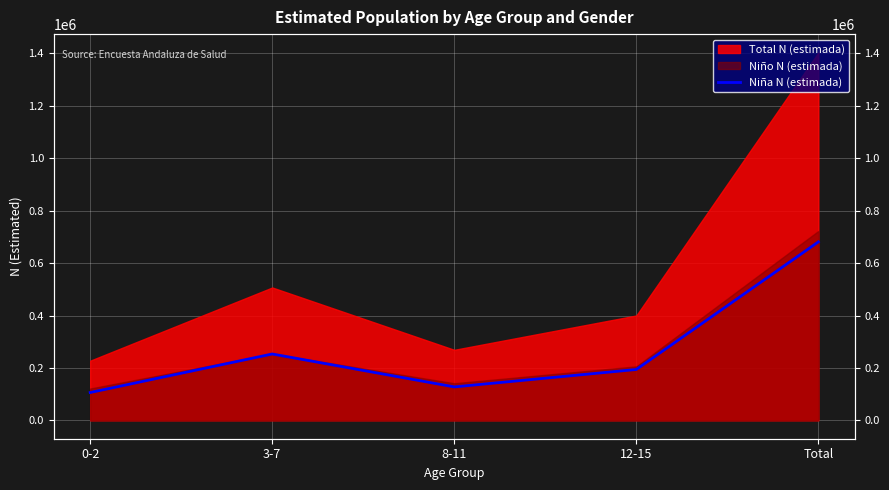

Where is the first local minimum?

8-11